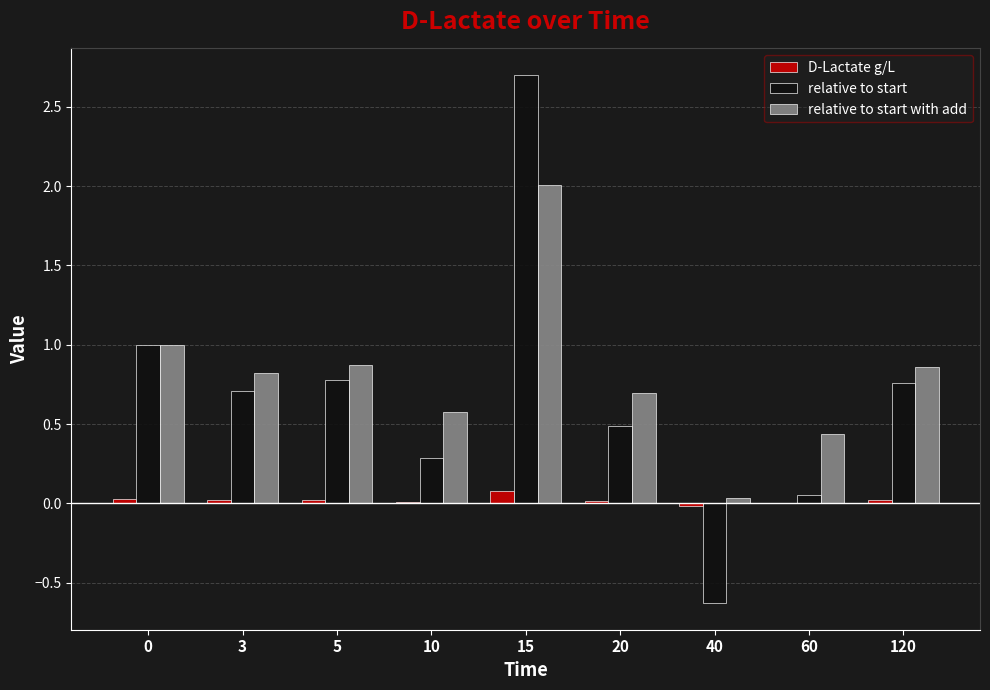

Is the value of D-Lactate g/L at 20 greater than the value of relative to start at 10?

No